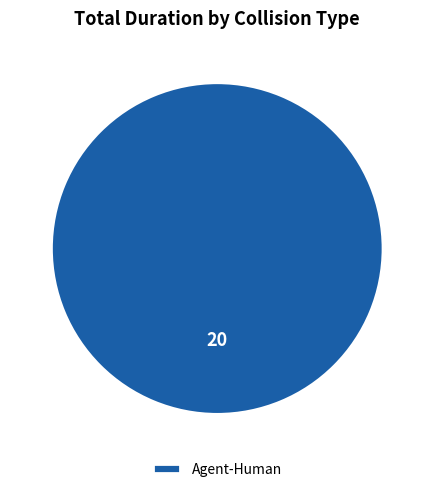

Rank the categories by value from lowest to highest.

Agent-Human